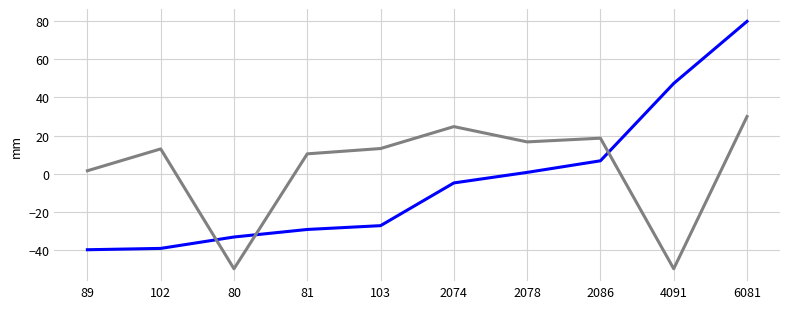

At which category is the sum across all series the highest?

6081